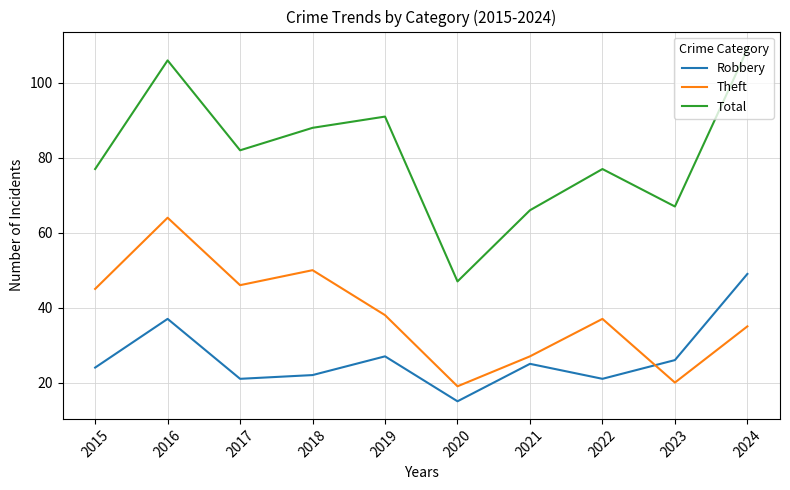

Which series has the widest spread of values?

Total